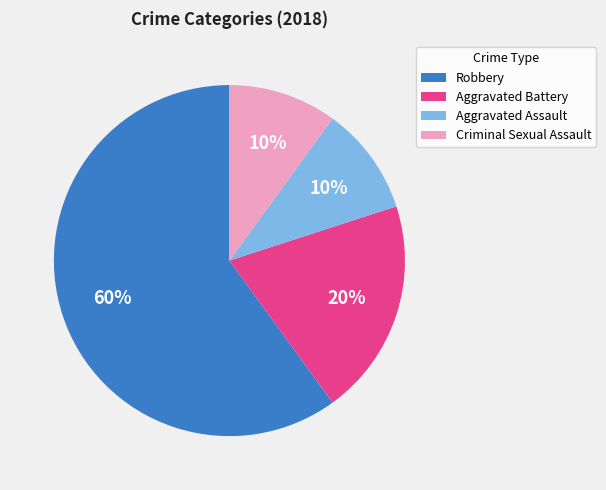

To the nearest percent, what is the combined percentage of Criminal Sexual Assault and Aggravated Assault?

20%